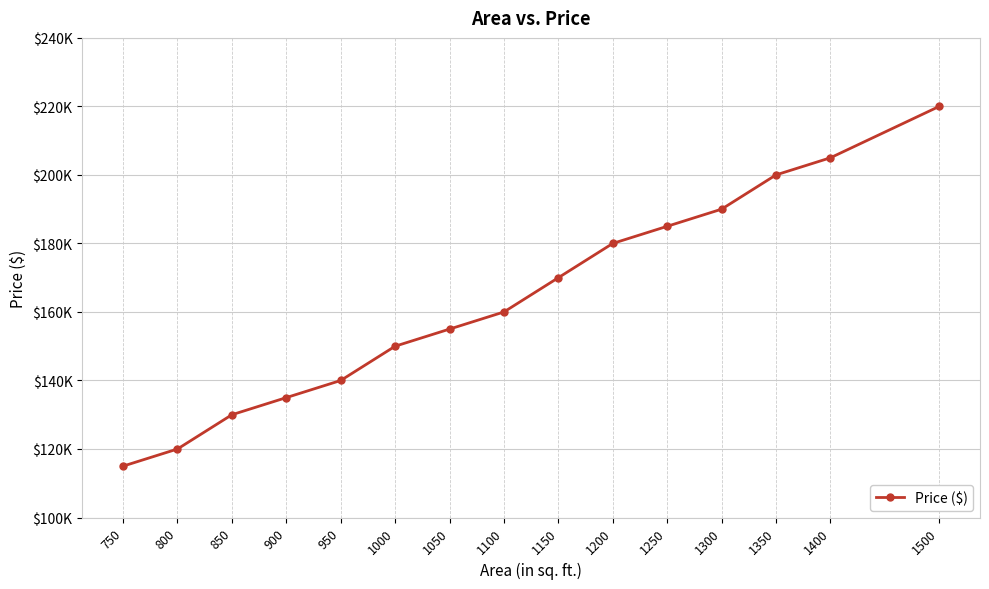

Where does the data first go above 160000?

1150